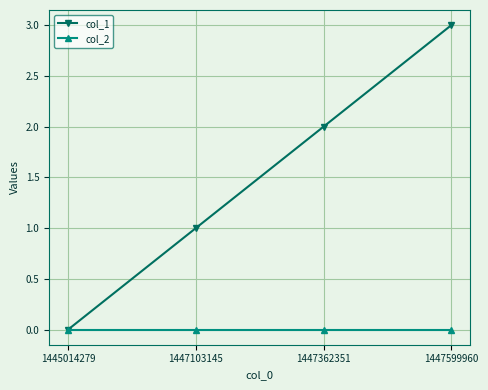

Rank the categories by col_1 value from highest to lowest.

1447599960, 1447362351, 1447103145, 1445014279